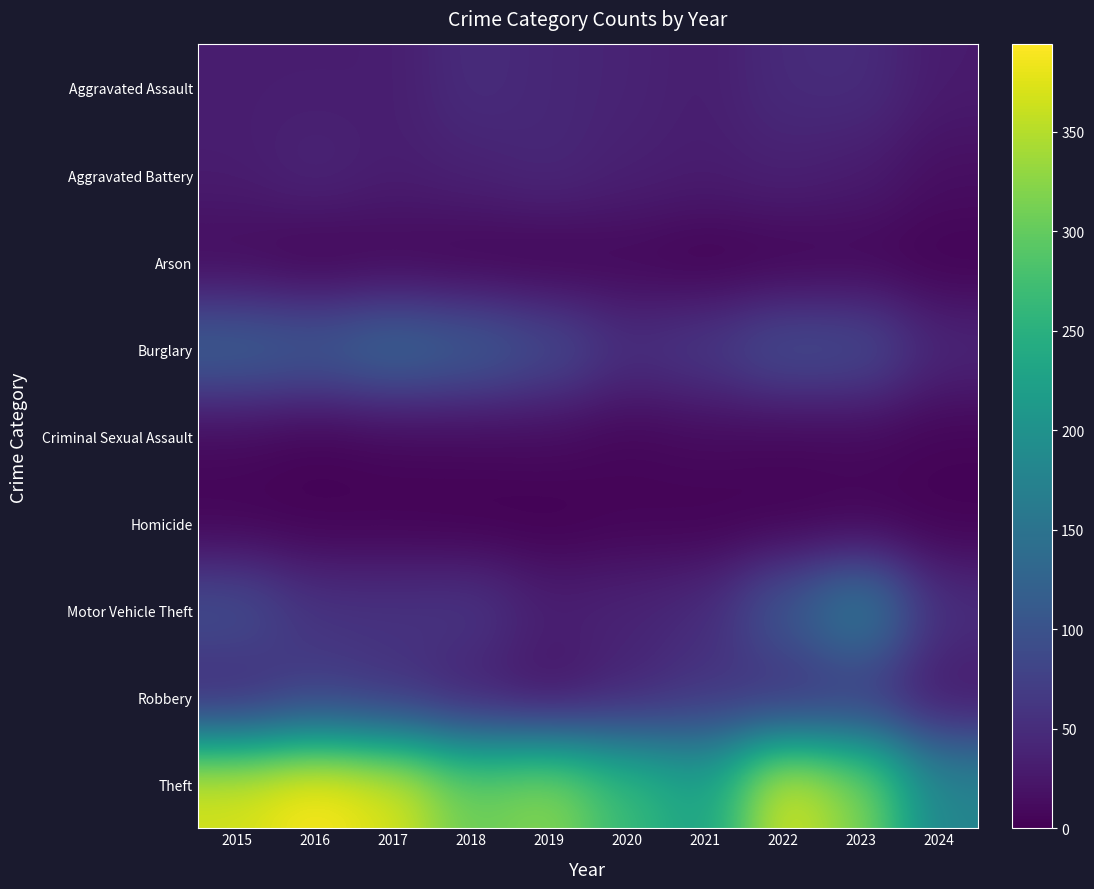

Is it true that Motor Vehicle Theft equals 59 at 2017?

True